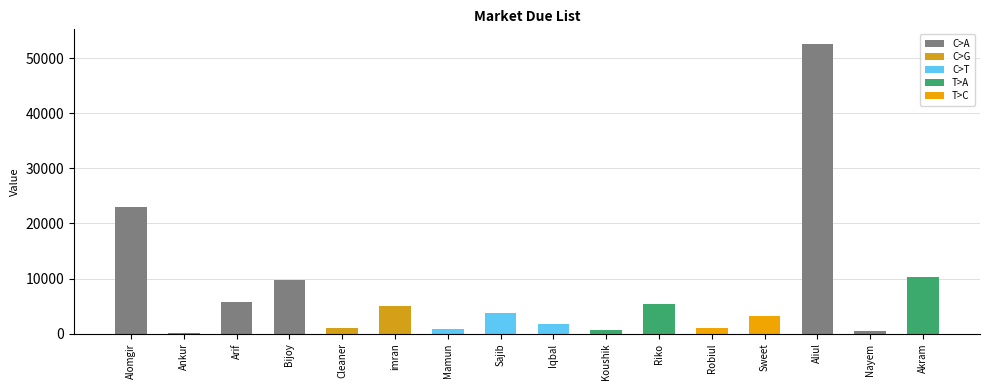

How many series are shown in this chart?

1